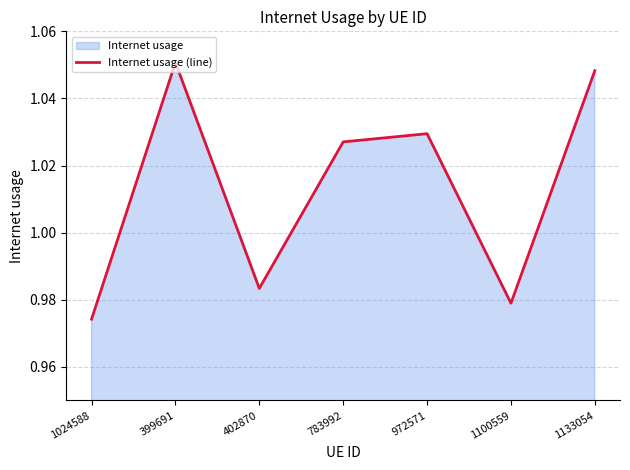

Where is the data nearest to the value 1?

402870